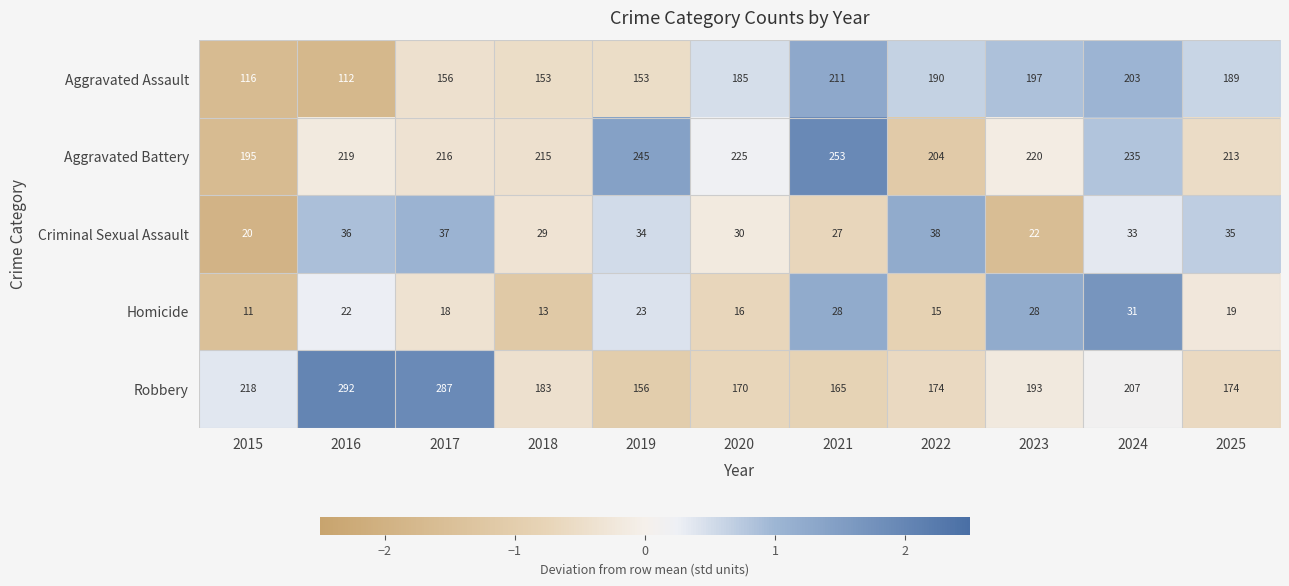

At which category does the chart reach its minimum across all series?

2015